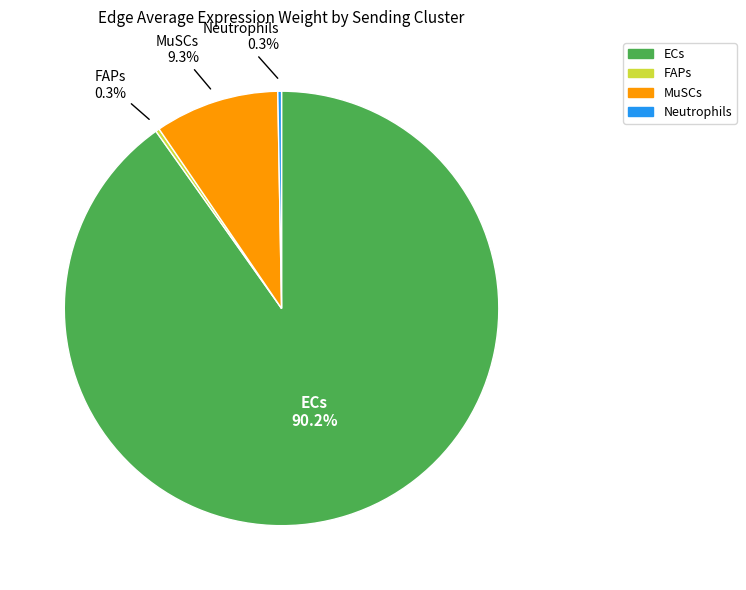

What is the largest slice in the pie chart?

ECs